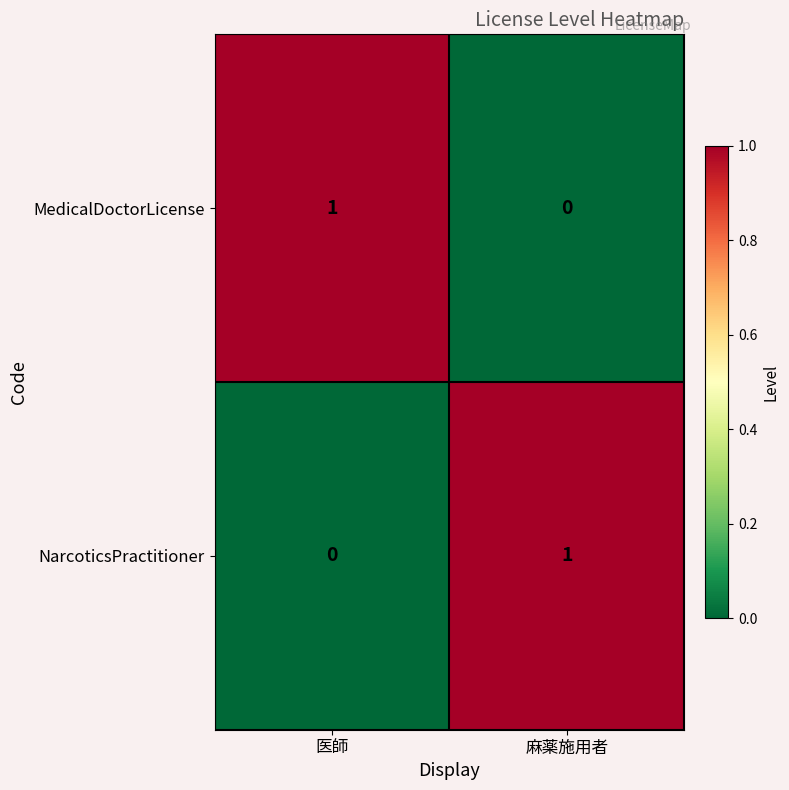

How many values in the NarcoticsPractitioner series are below 1?

1